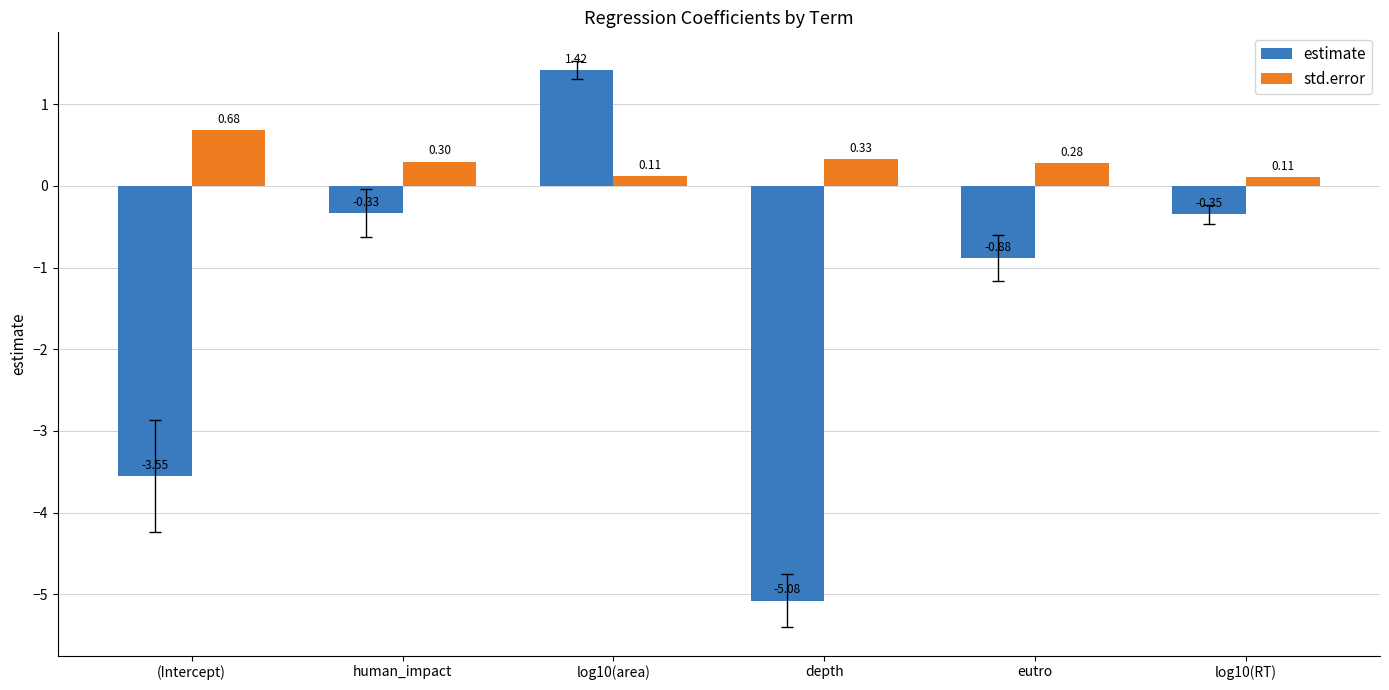

What is the label of the 2nd bar from the left?

human_impact